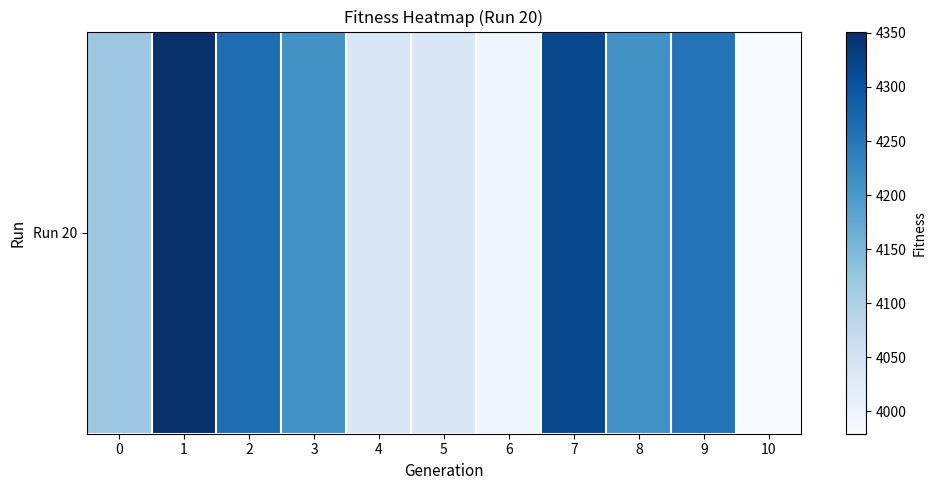

What is the greatest value displayed?

4351.3